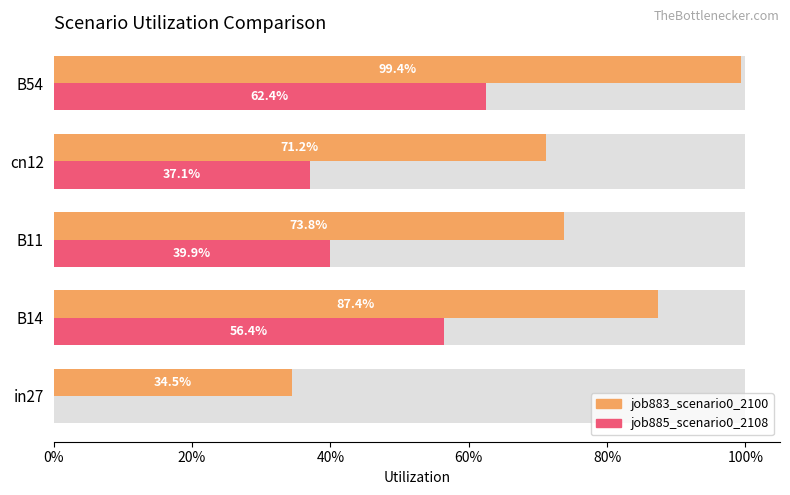

What is the average value of the job885_scenario0_2108 series?

0.4